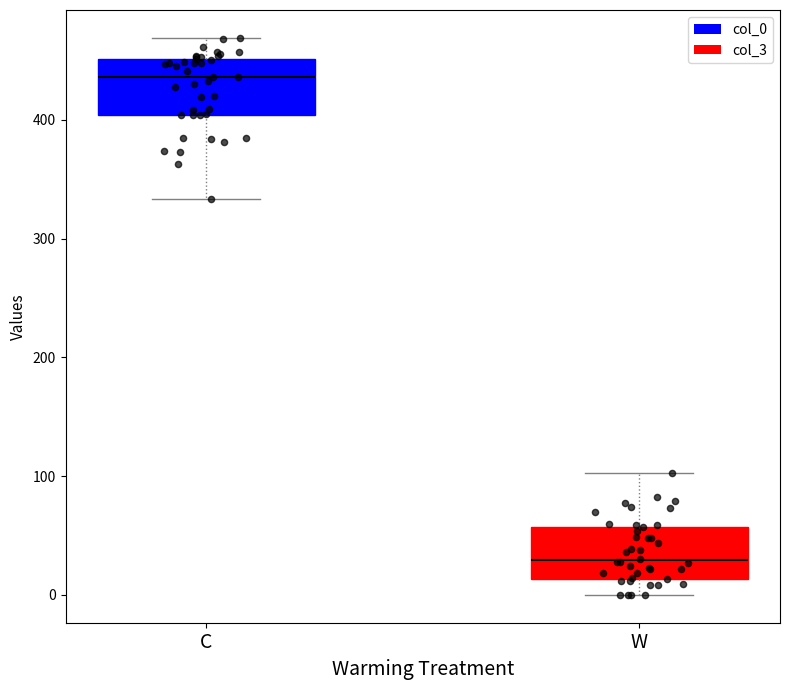

Reading left to right, transcribe this box plot: for each box, give where its median line is, the range the box spans, and where its two whiskers end, as read against the y-axis. The values are not printed on the chart, so give them approximately, as read against the axis.

C: median 440, box 400 to 450, whiskers 330 to 470
W: median 30, box 10 to 60, whiskers 0 to 100